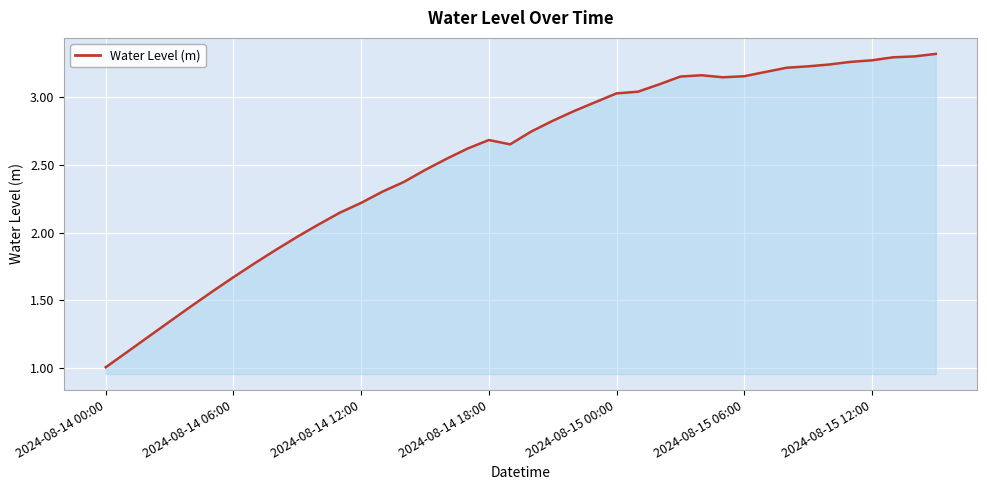

What is the difference between the second highest and second lowest values?

2.2